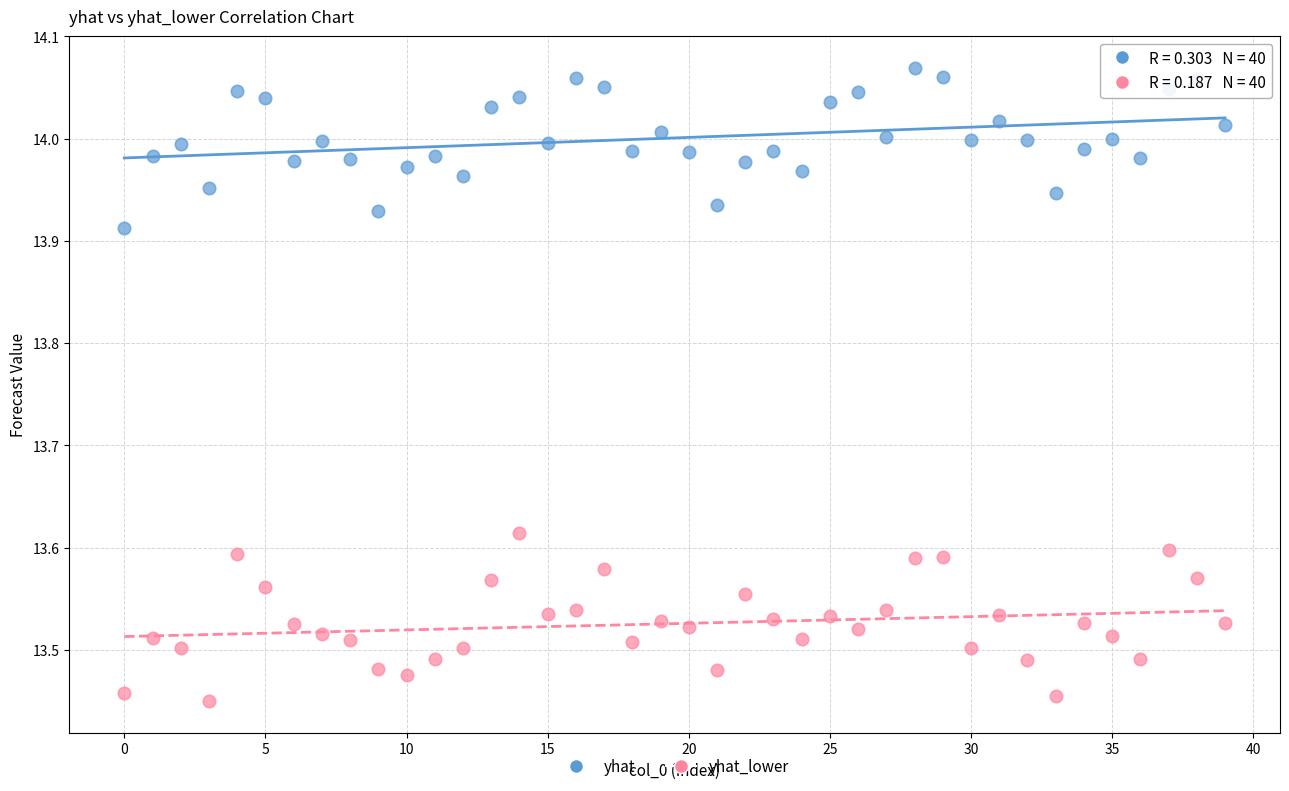

Which series contains the highest Y value?

yhat